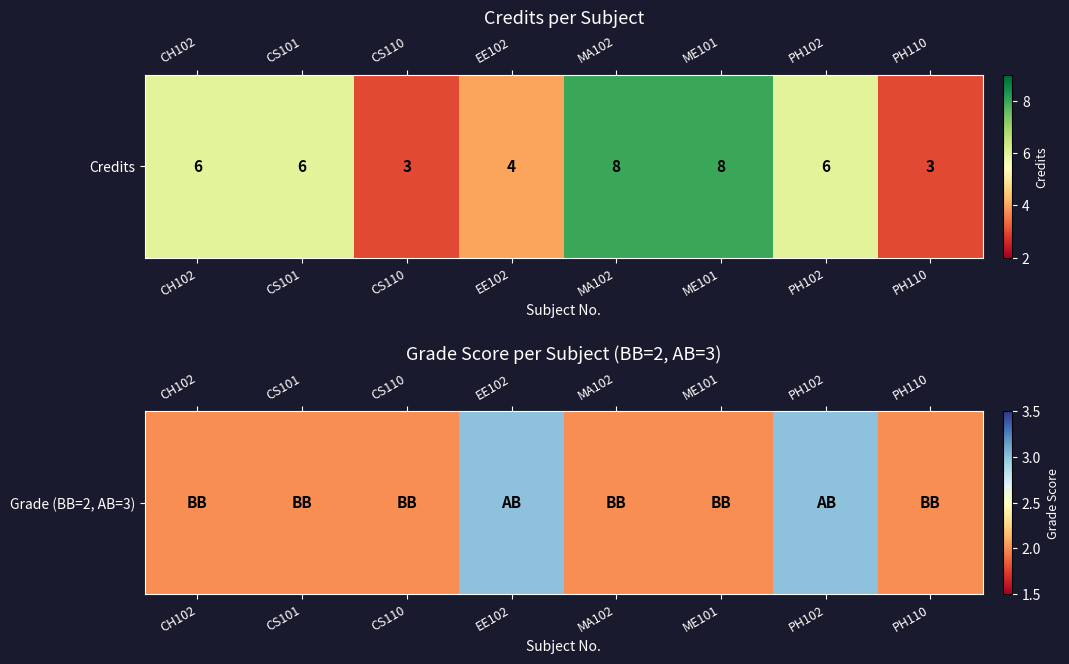

What is the minimum value shown in the chart?

2